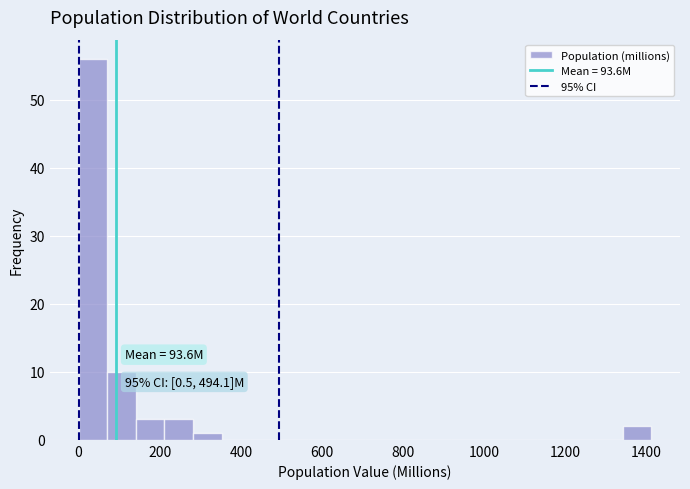

Around what value on the x-axis is the tallest bar? Give the approximate position of its centre, as read against the axis.

40